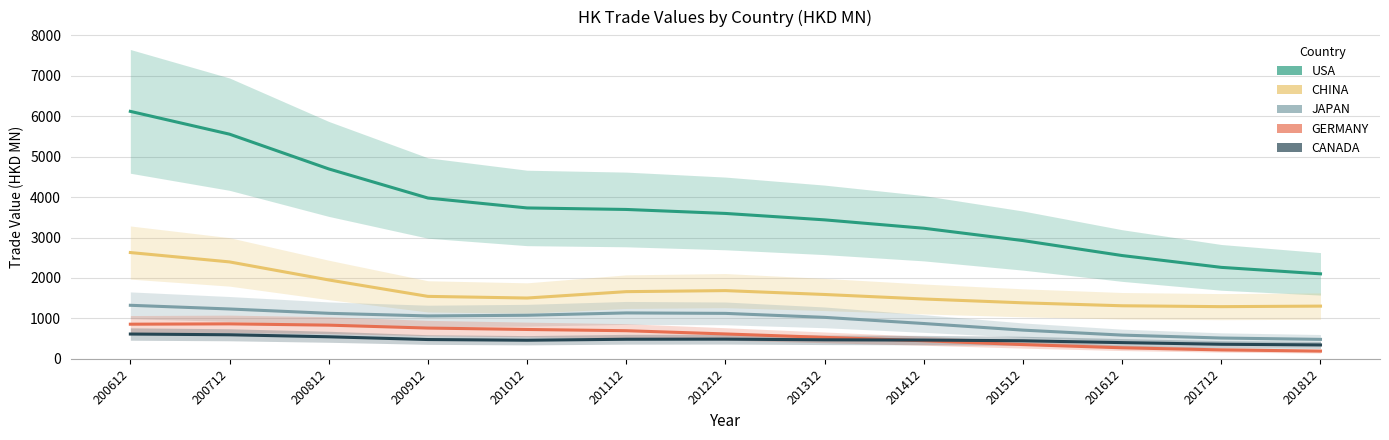

True or false: CHINA and JAPAN intersect in this chart.

False